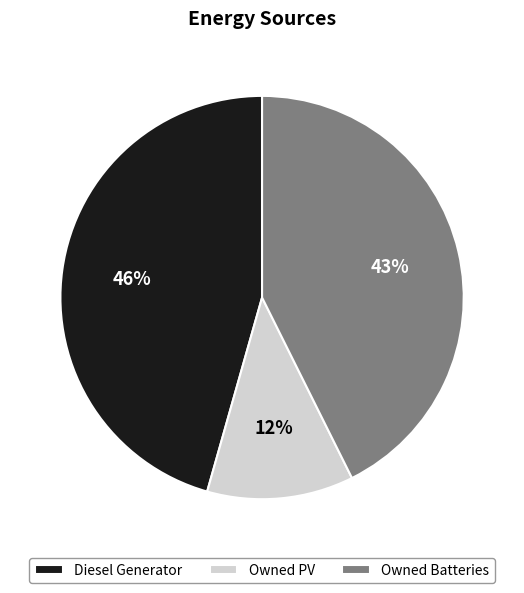

Is the sum of Diesel Generator and Owned PV greater than half?

Yes